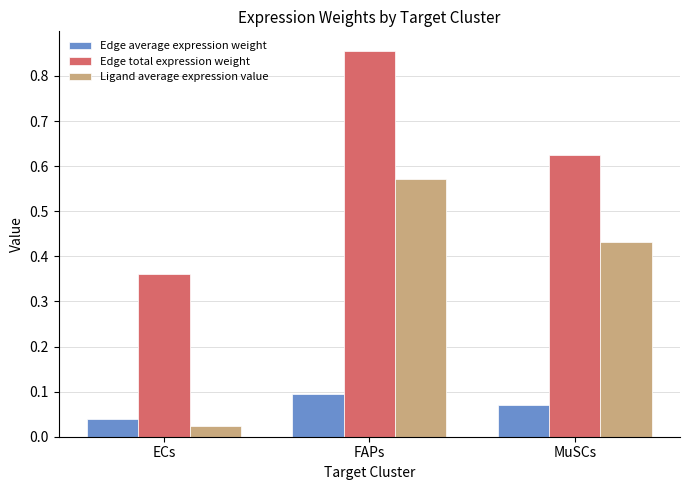

At ECs, list the series in order from largest to smallest.

Edge total expression weight, Edge average expression weight, Ligand average expression value